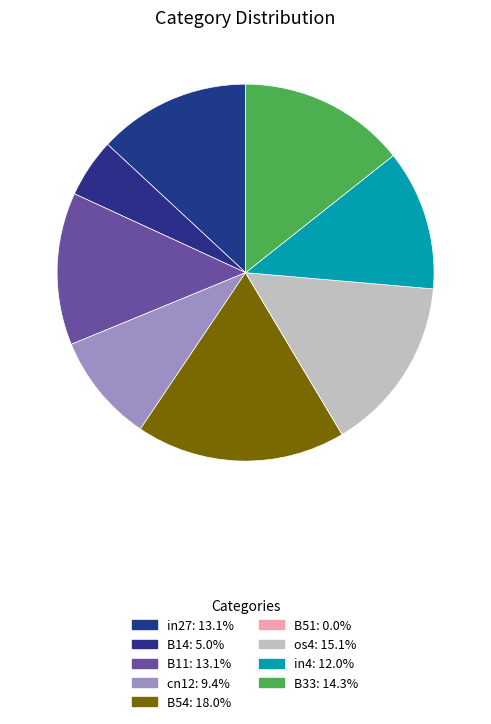

Which slice is the smallest?

B51